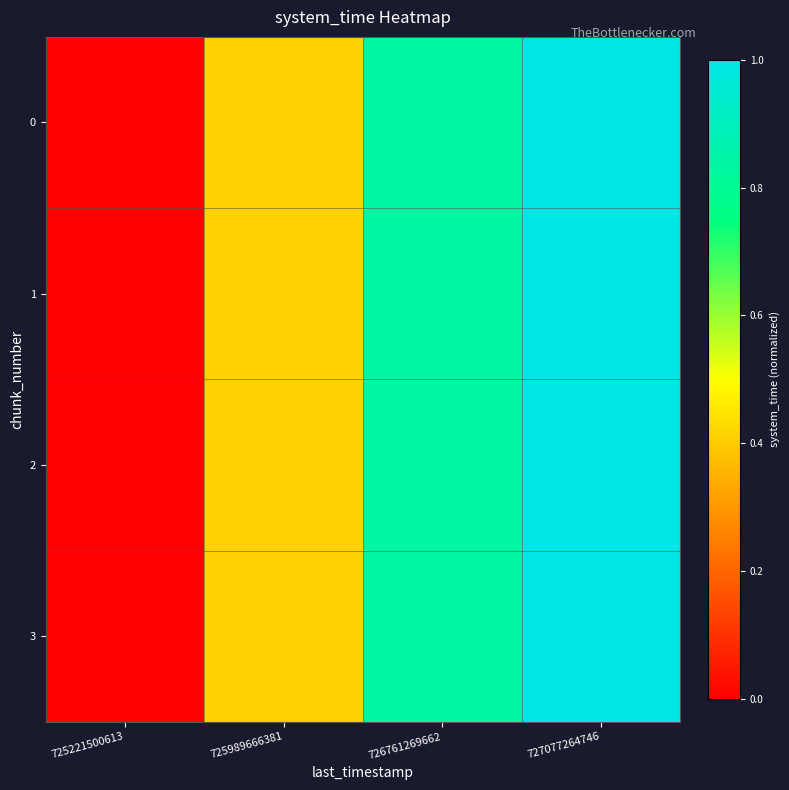

Rank the series by their maximum value, from lowest to highest.

0, 1, 2, 3